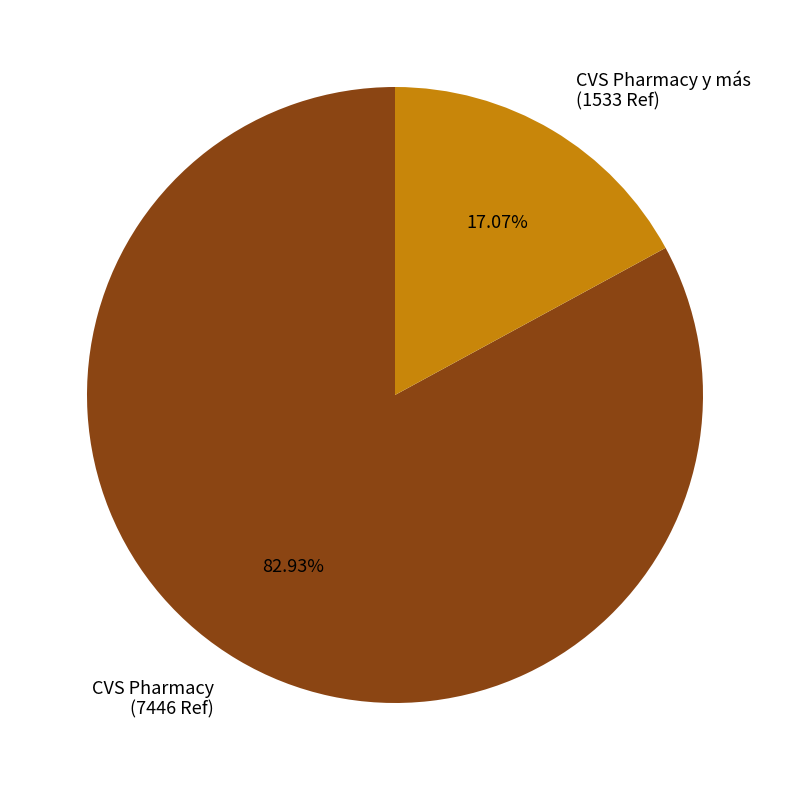

Is the sum of CVS Pharmacy and CVS Pharmacy y más greater than half?

Yes